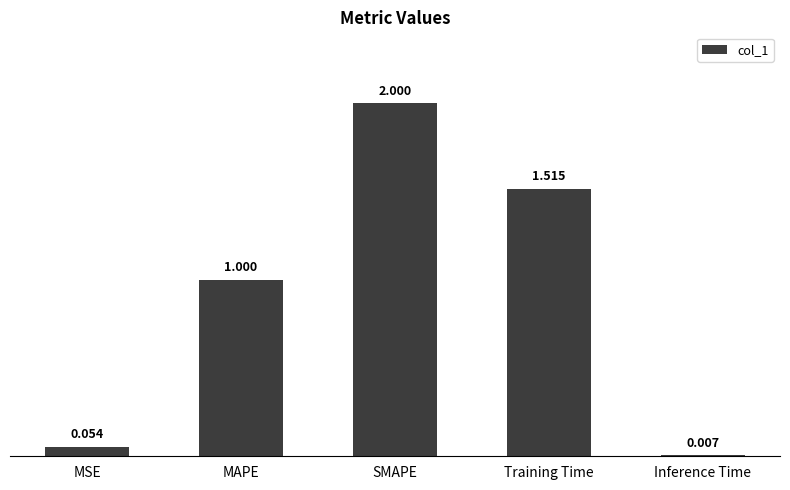

How many data points does each series have?

5